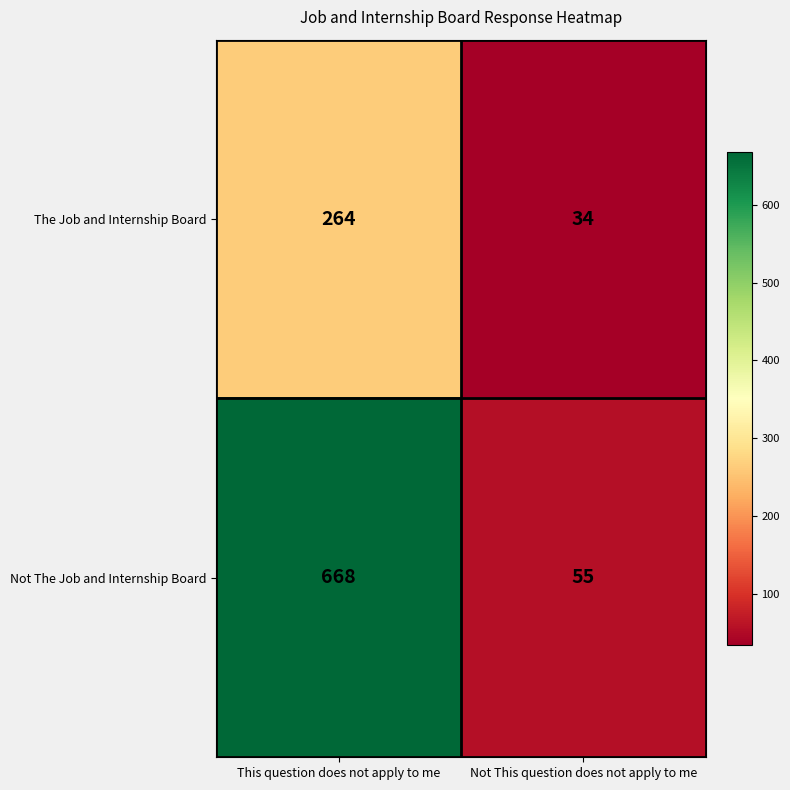

What is the total value across all series at Not This question does not apply to me?

89